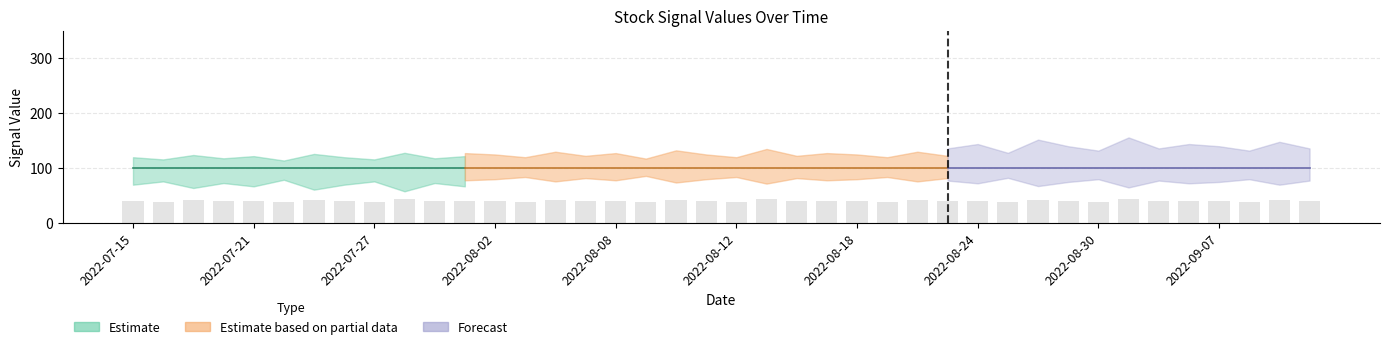

What is the minimum value shown in the chart?

38